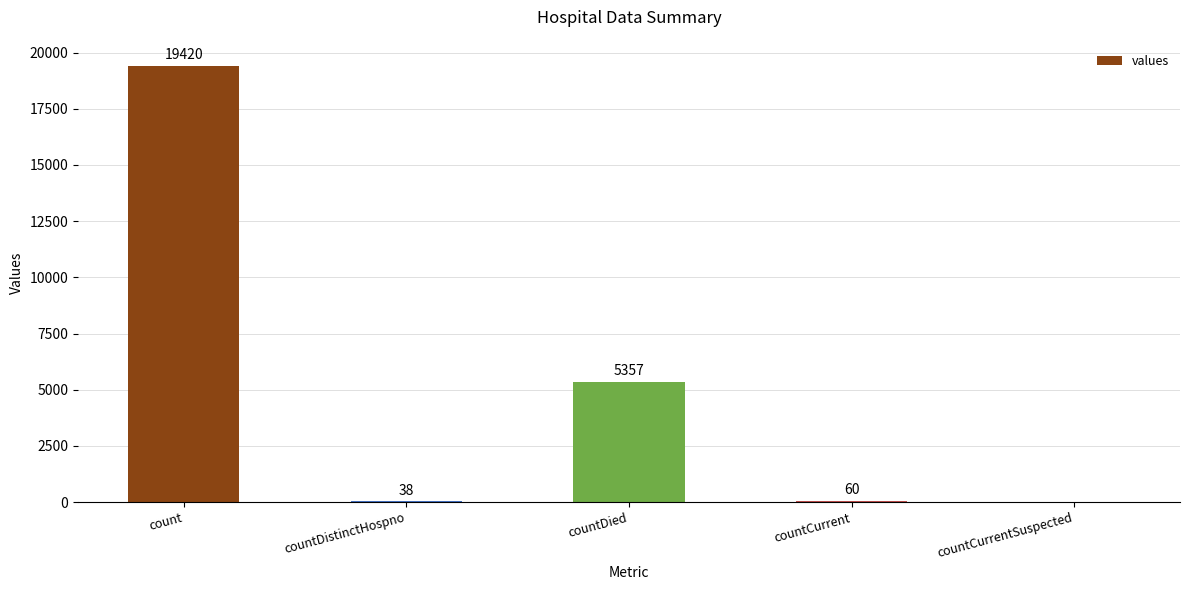

How many distinct data groups are displayed?

1